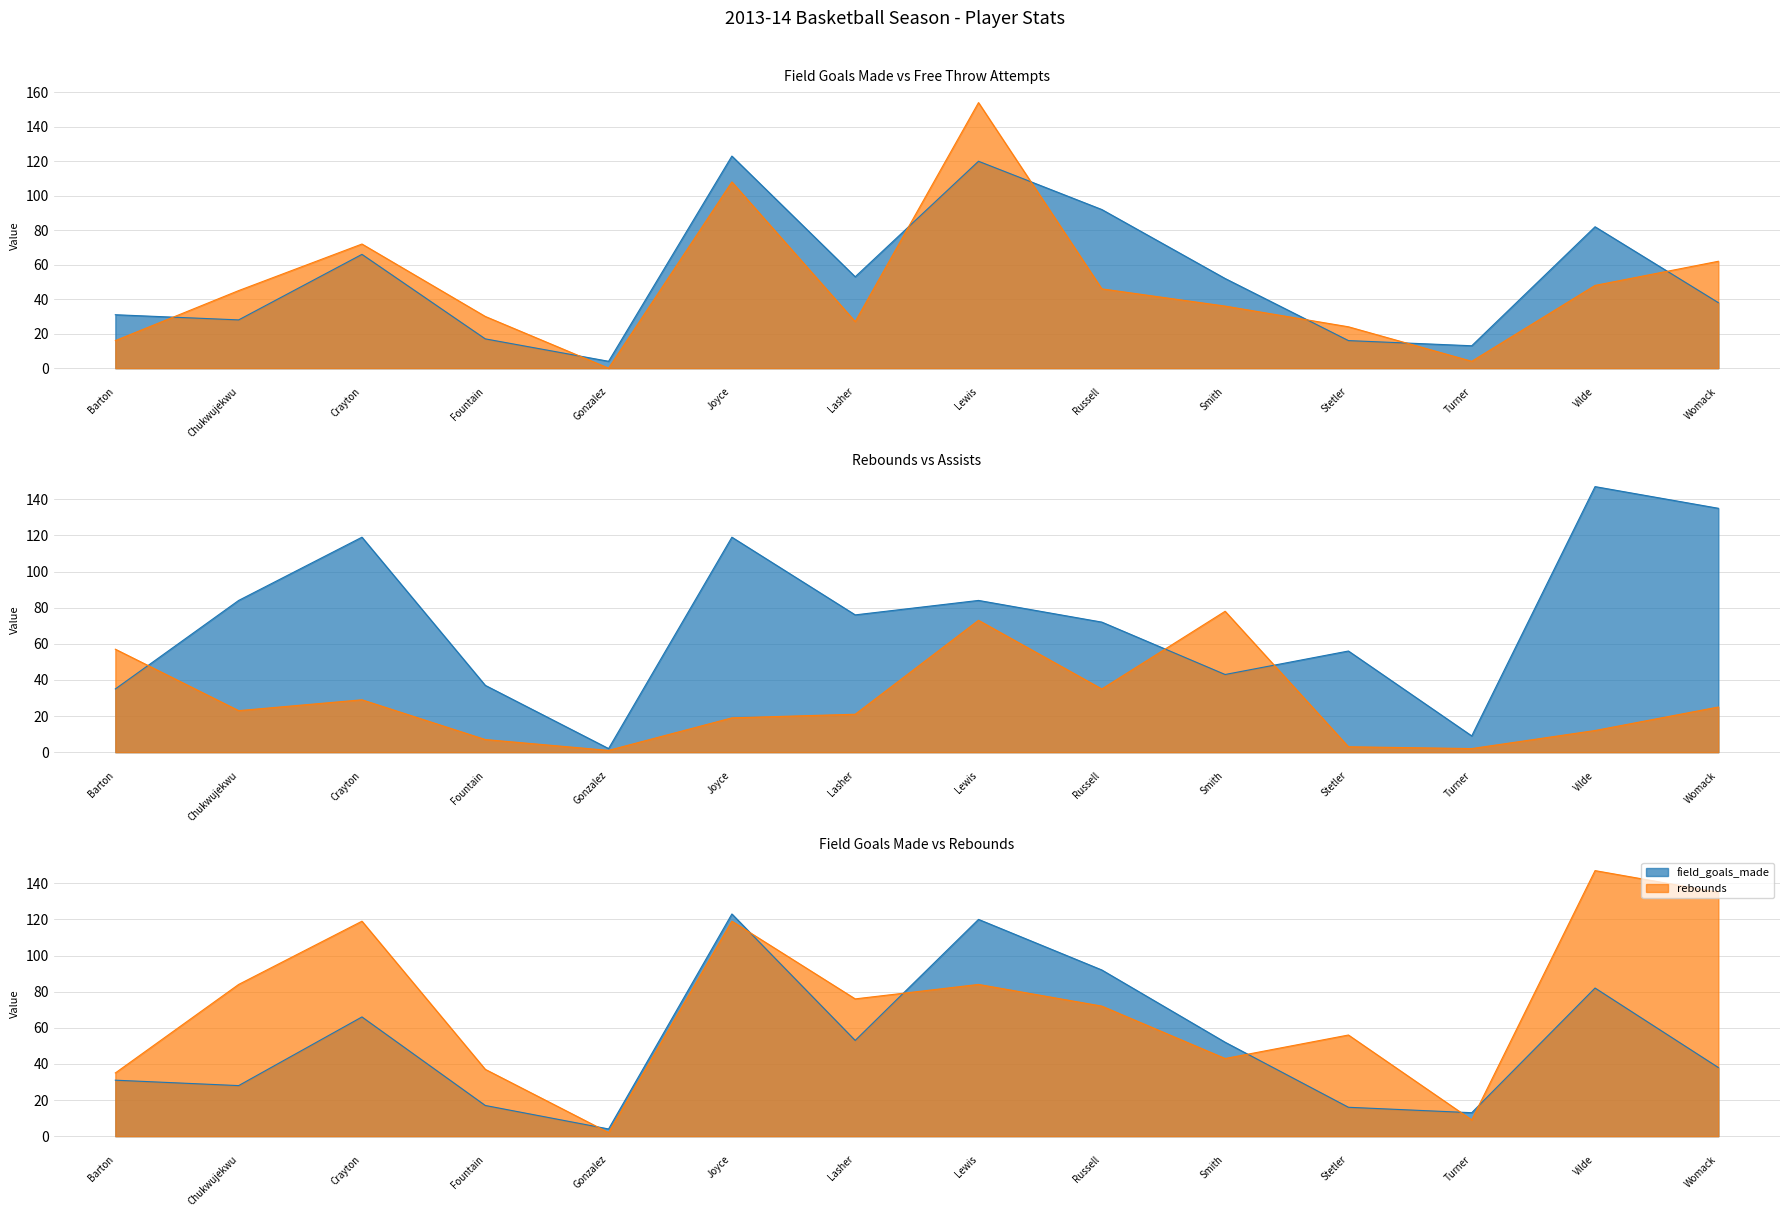

Reading left to right, what are all the values shown in this chart?

field_goals_made: 31	28	66	17	4	123	53	120	92	52	16	13	82	38
free_throws_attempts: 16	45	72	30	0	108	27	154	46	36	24	4	48	62
rebounds: 35	84	119	37	2	119	76	84	72	43	56	9	147	135
assists: 57	23	29	7	1	19	21	73	35	78	3	2	12	25